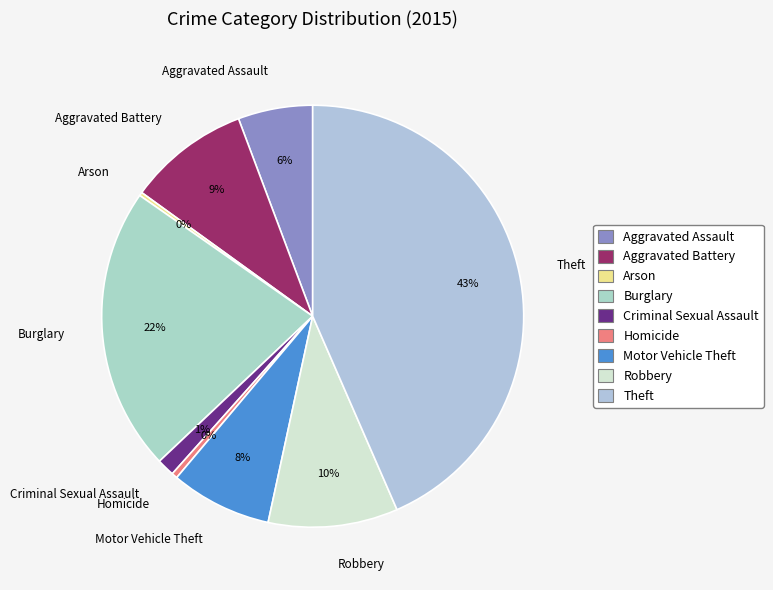

Is Aggravated Assault the majority of the pie?

No